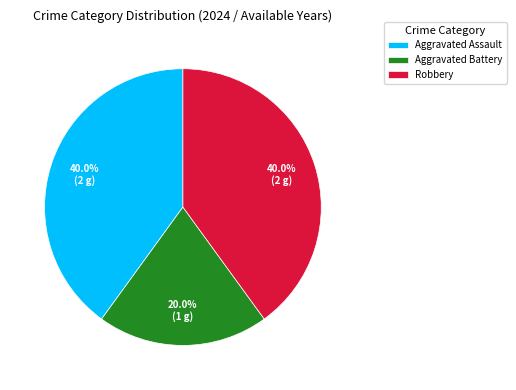

The Robbery slice represents 40% of the pie. True or false?

True